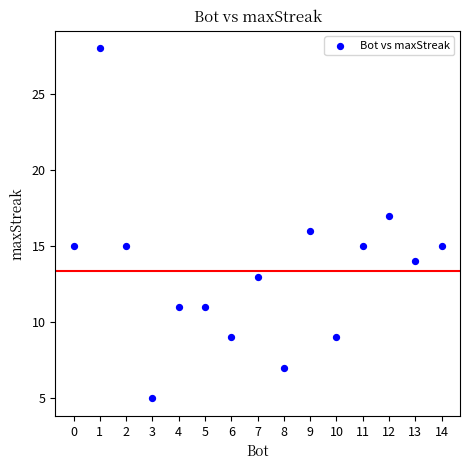

What is the range of Y values (max minus min)?

23